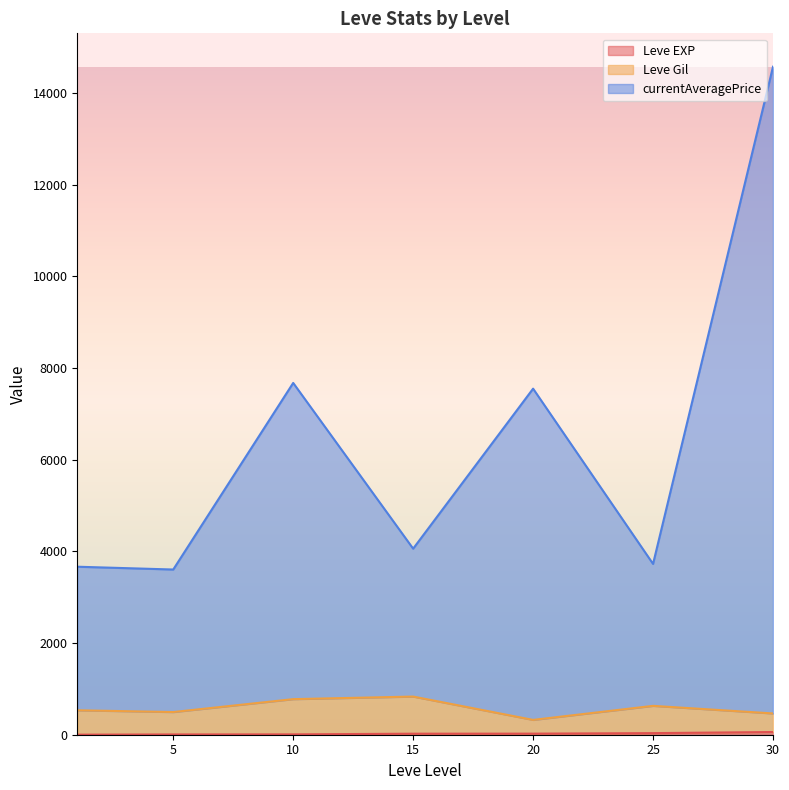

Does the chart have visible grid lines?

No